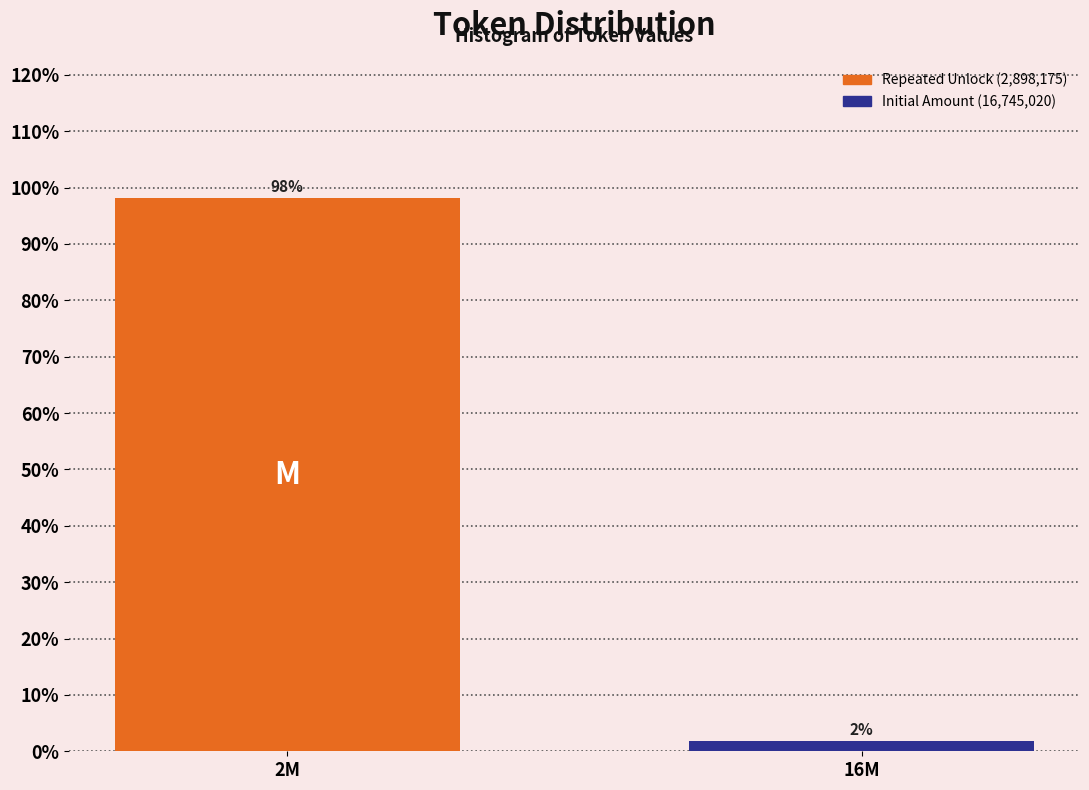

What is the greatest value displayed?

98.1